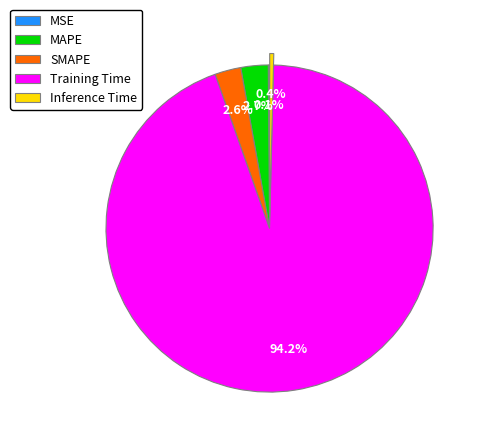

Combined, do MAPE and SMAPE account for over 50%?

No